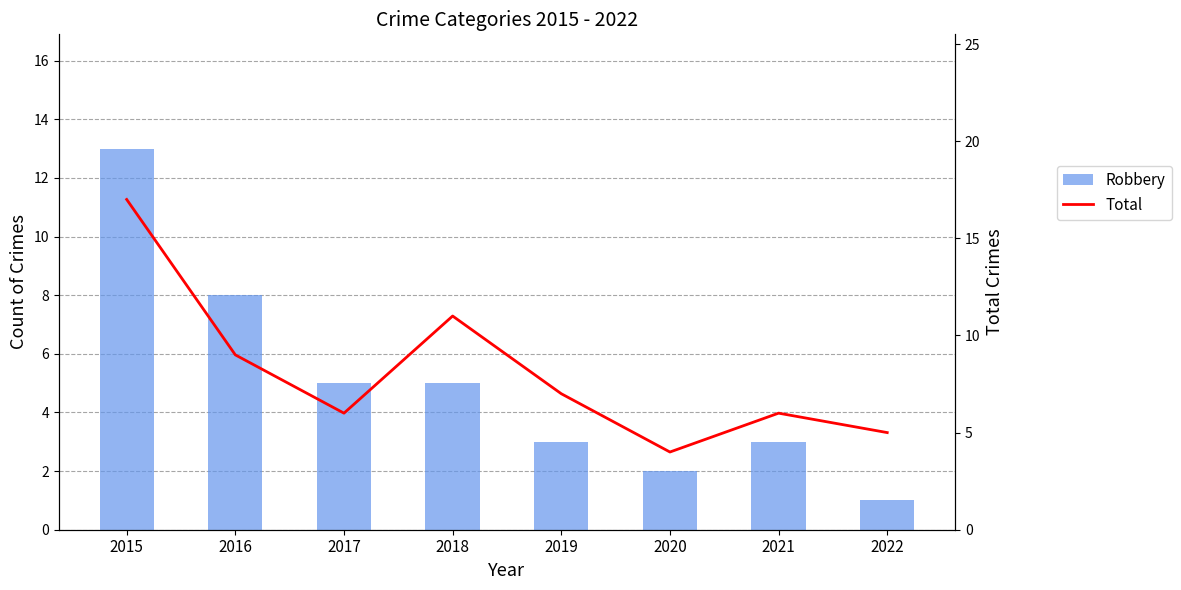

True or false: Robbery has a value of 2 at 2018.

False